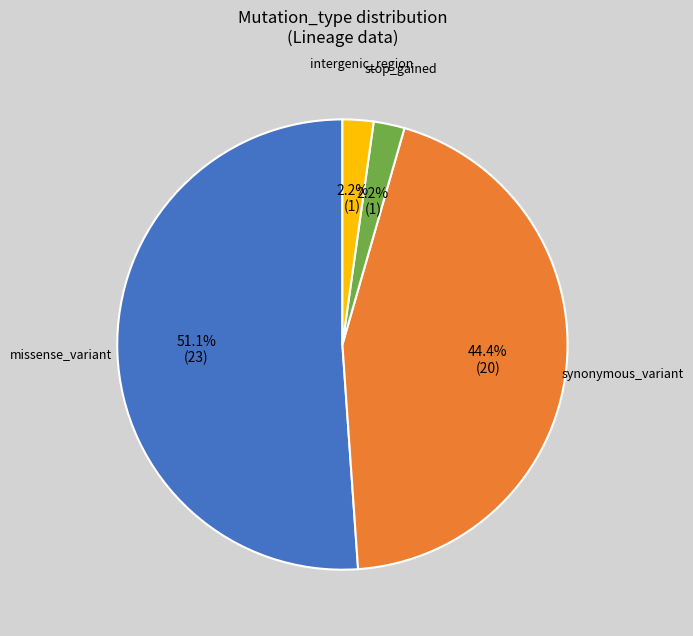

Is the sum of missense_variant and stop_gained greater than half?

Yes